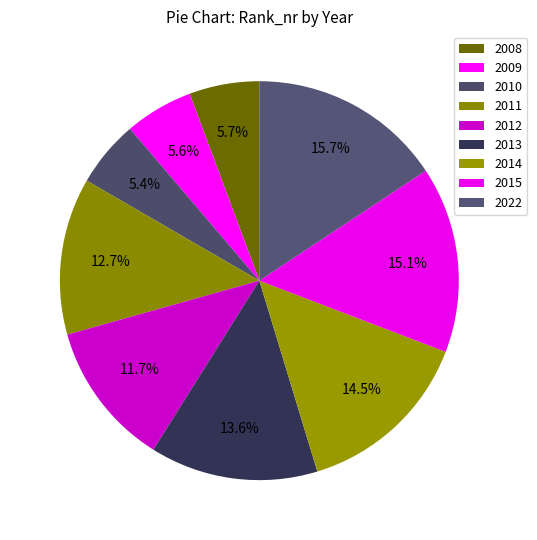

How many slices are in this pie chart?

9